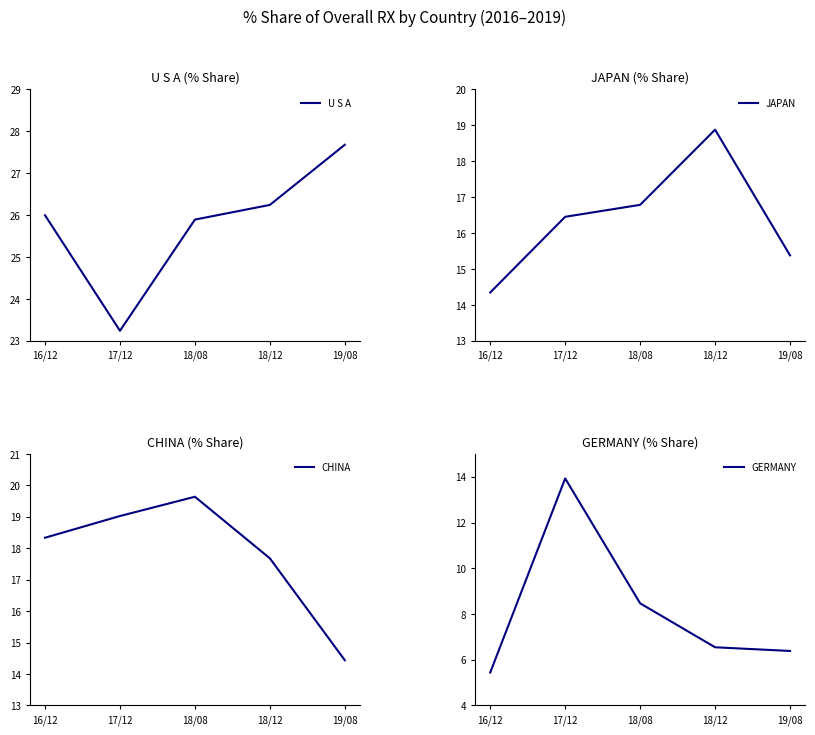

Is it true that JAPAN equals 25.9 at 18/08?

False